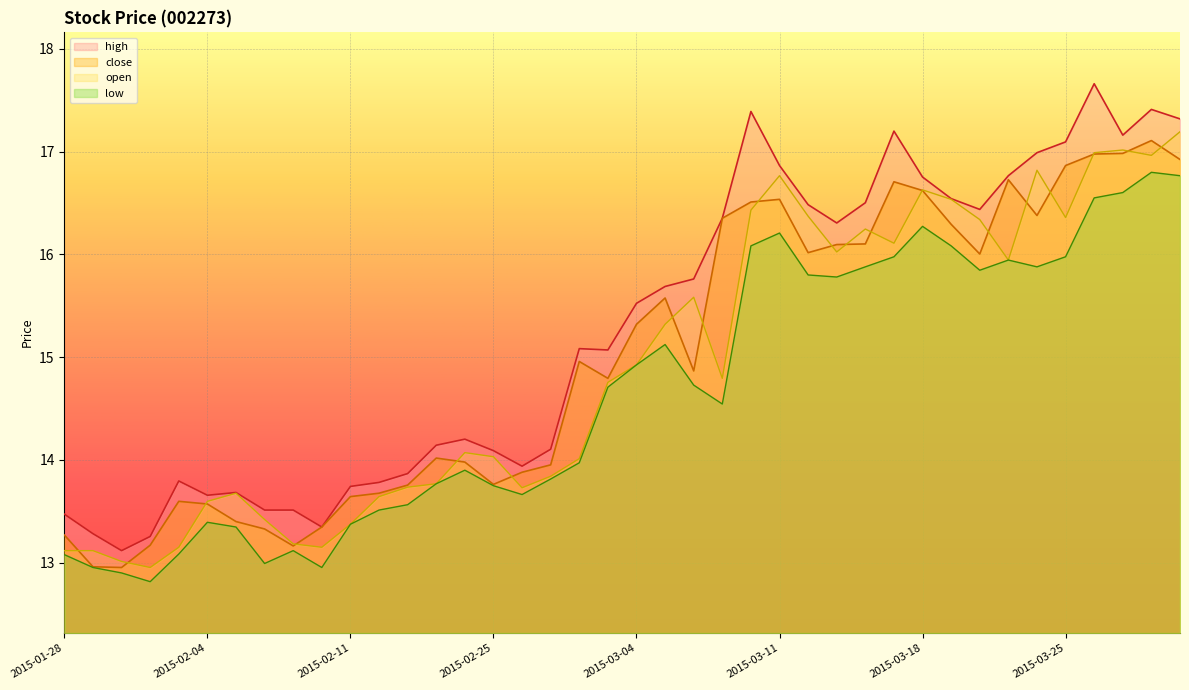

The value of close at 2015-01-28 is 22.8. True or false?

False